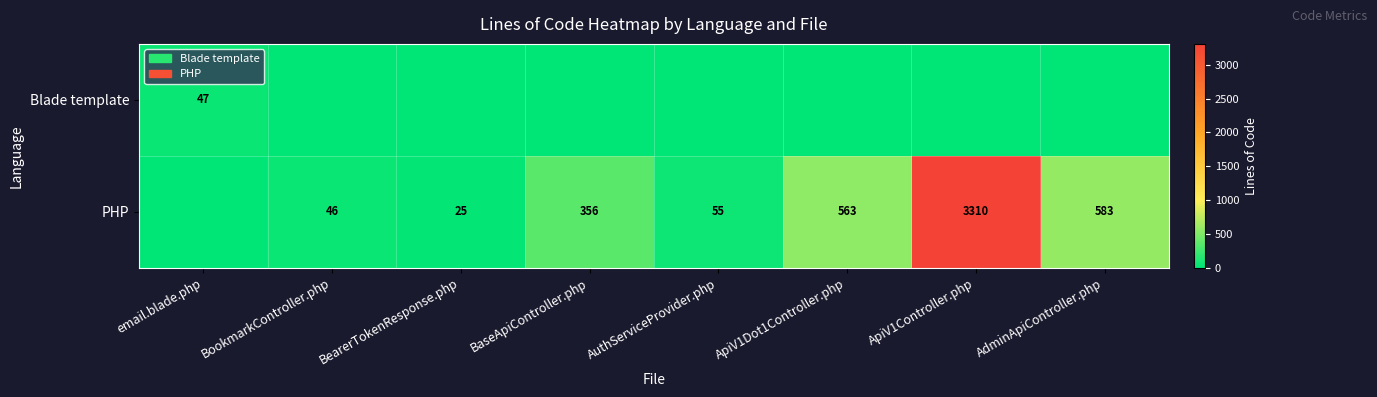

True or false: PHP has a value of 3310 at ApiV1Controller.php.

True